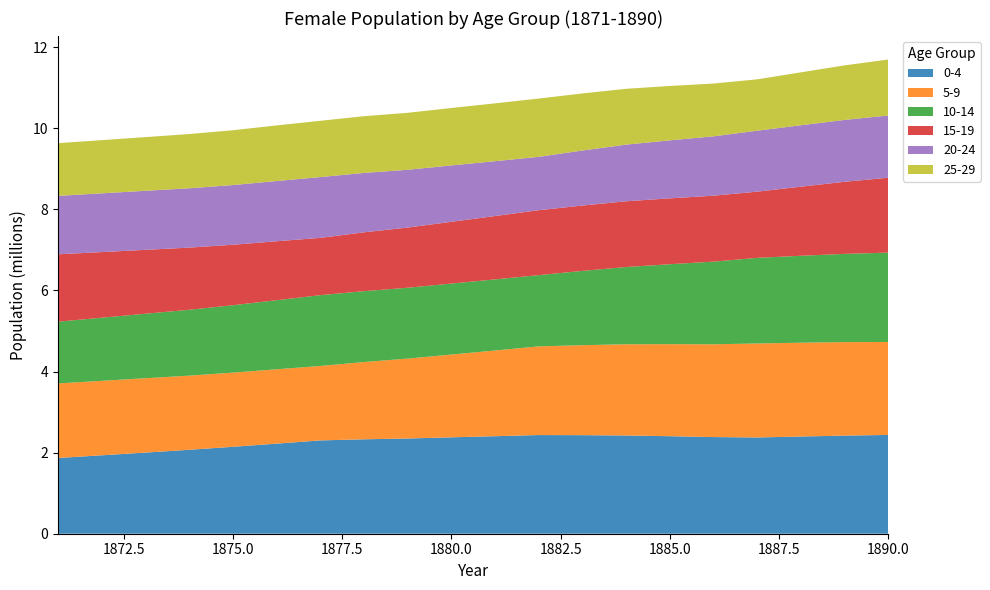

Reading left to right, extract all data points from this chart.

0-4: 1867873	1934334	2001173	2069895	2143769	2221367	2301521	2328692	2349042	2377767	2405302	2433600	2430771	2422417	2405166	2384029	2373982	2397556	2420239	2436249
5-9: 1838874	1836589	1833978	1829129	1829791	1834124	1836244	1905945	1970745	2041462	2113806	2187651	2219481	2250601	2270279	2288592	2318146	2313807	2306021	2293174
10-14: 1523297	1557071	1590941	1624738	1662337	1703870	1745675	1748310	1747370	1750603	1754477	1756778	1832427	1905081	1972008	2038545	2112131	2144362	2176049	2203753
15-19: 1661469	1618805	1575428	1532935	1491393	1453922	1413588	1450954	1484364	1523370	1561980	1601442	1611789	1621868	1624342	1626255	1632714	1704193	1778256	1848052
20-24: 1441418	1449036	1456496	1463650	1472206	1485605	1498830	1465285	1424917	1390666	1352982	1316659	1357492	1397185	1430561	1464012	1503714	1515271	1526188	1534082
25-29: 1299835	1311849	1323773	1337204	1351848	1371193	1388726	1399007	1405102	1416116	1426315	1436859	1407978	1376419	1341270	1301768	1266894	1304925	1345015	1381071